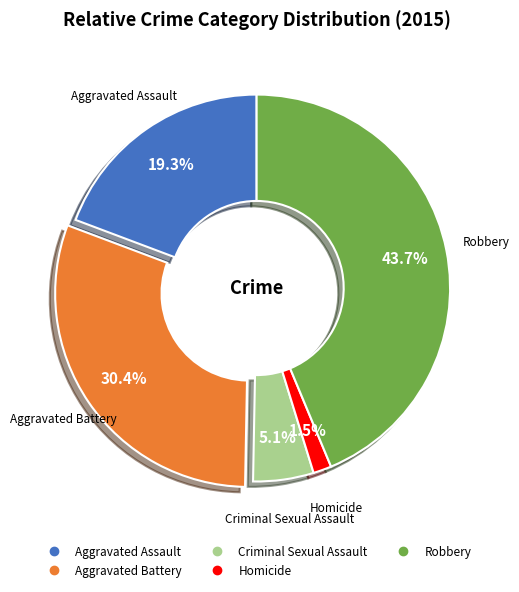

Combined, what portion of the pie is Aggravated Assault and Homicide?

20.8%